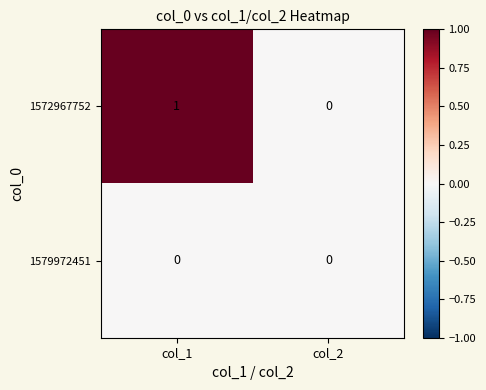

Reading left to right, list all the values displayed in this chart.

1572967752: col_1=1	col_2=0
1579972451: col_1=0	col_2=0